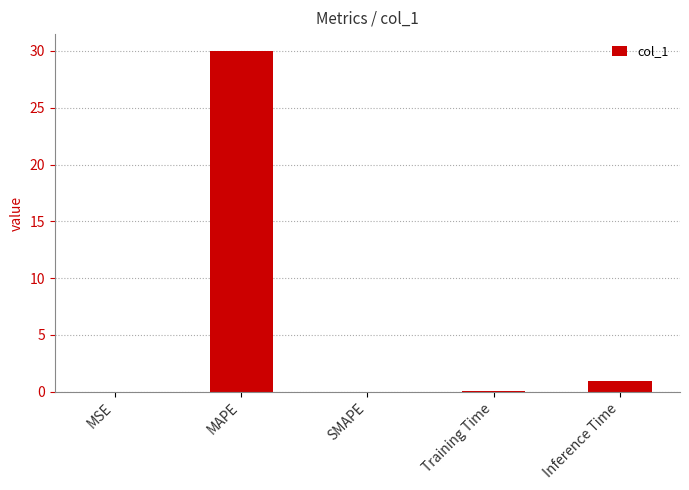

At which category does the chart reach its peak across all series?

MAPE